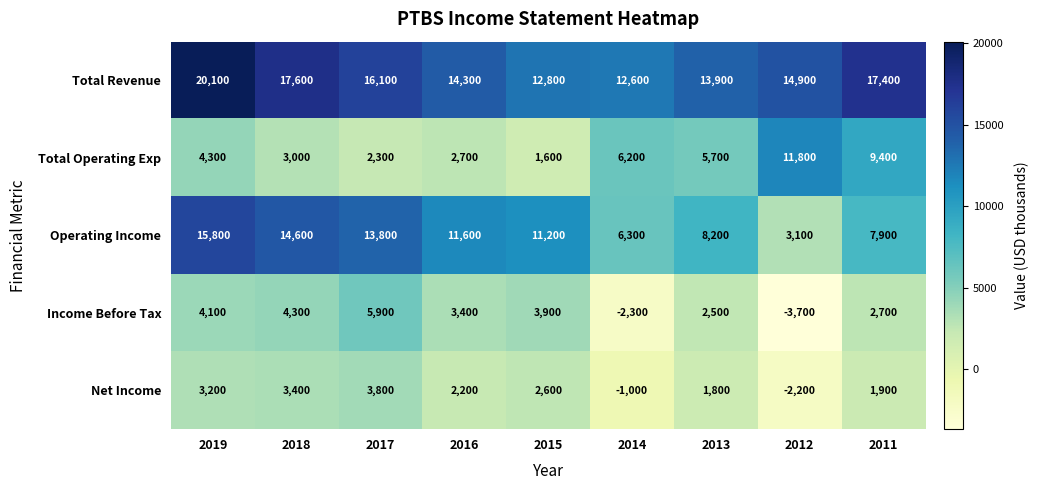

What is the greatest value displayed?

20100